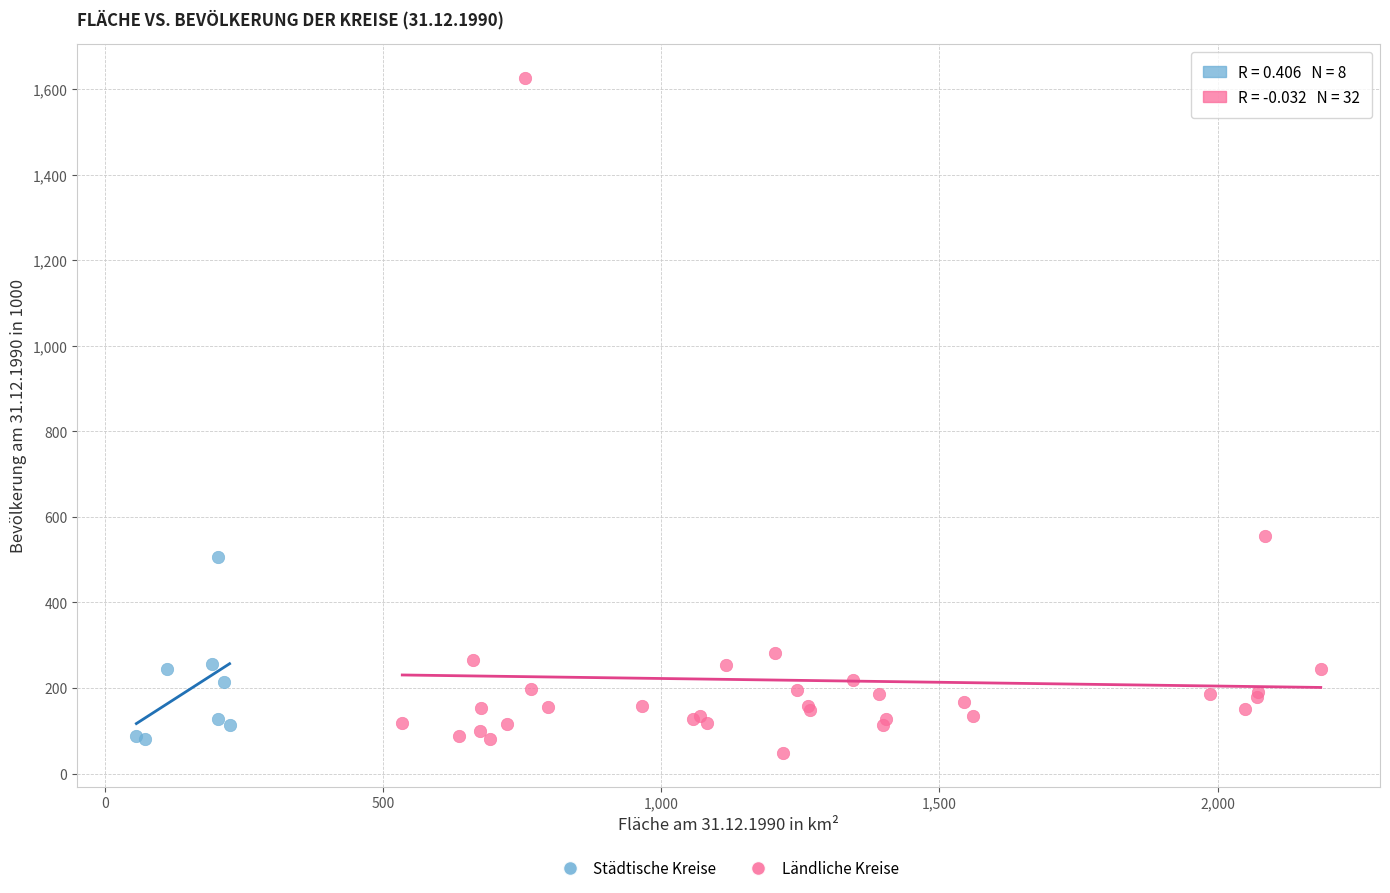

Which series has the largest Y range (max minus min)?

Ländliche Kreise